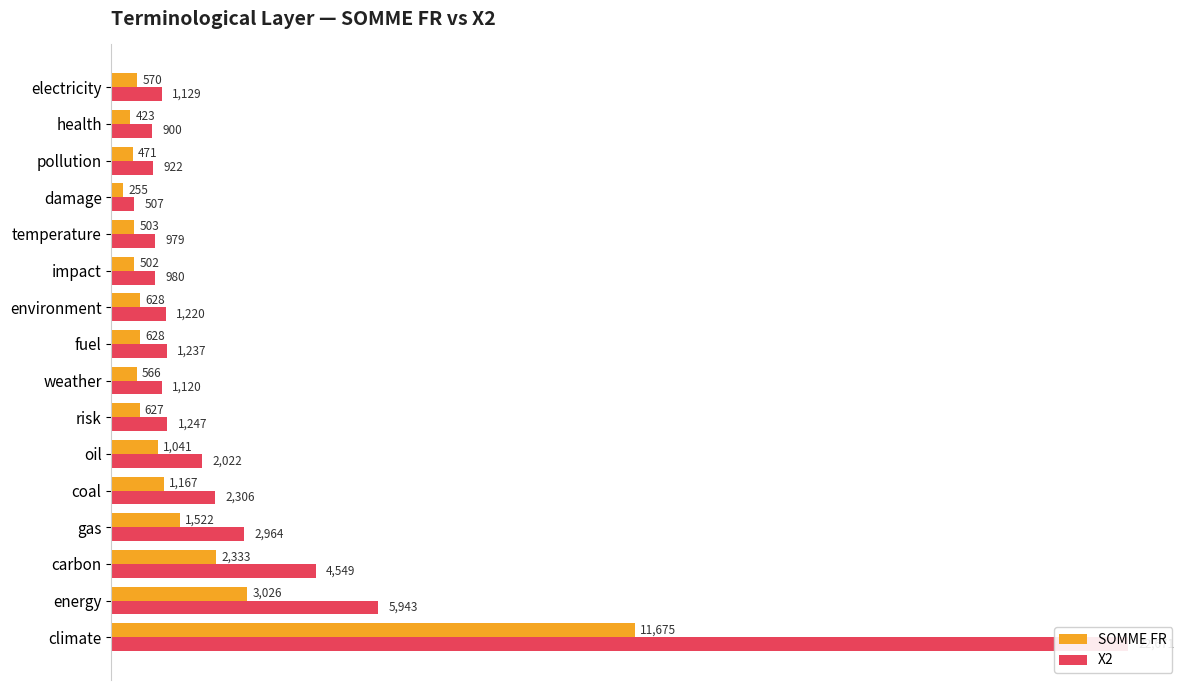

Rank the series at damage from lowest to highest value.

SOMME FR, X2